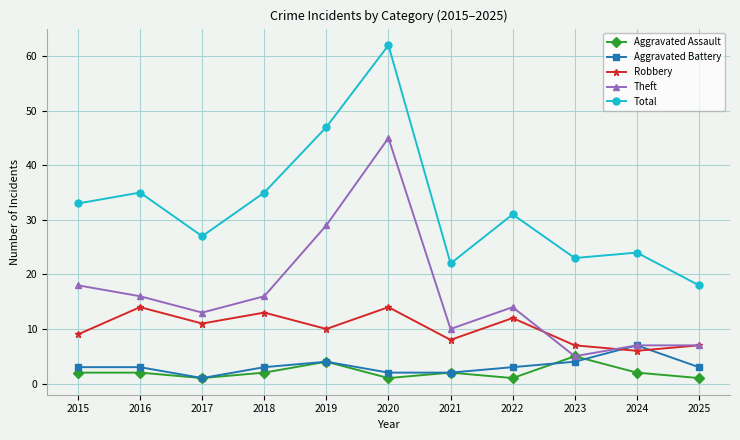

Is the value of Aggravated Assault at 2022 greater than the value of Aggravated Battery at 2024?

No